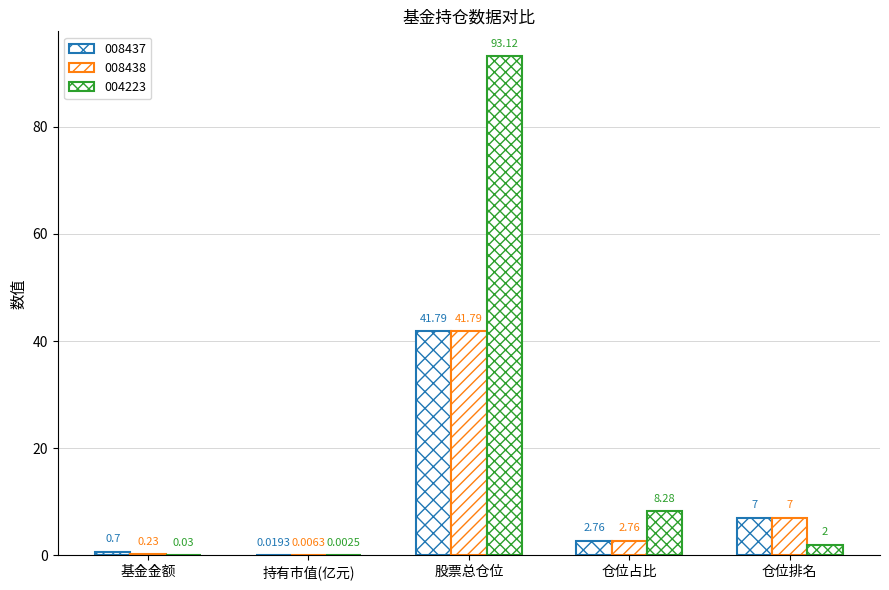

The value of 004223 at 仓位占比 is 8.3. True or false?

True